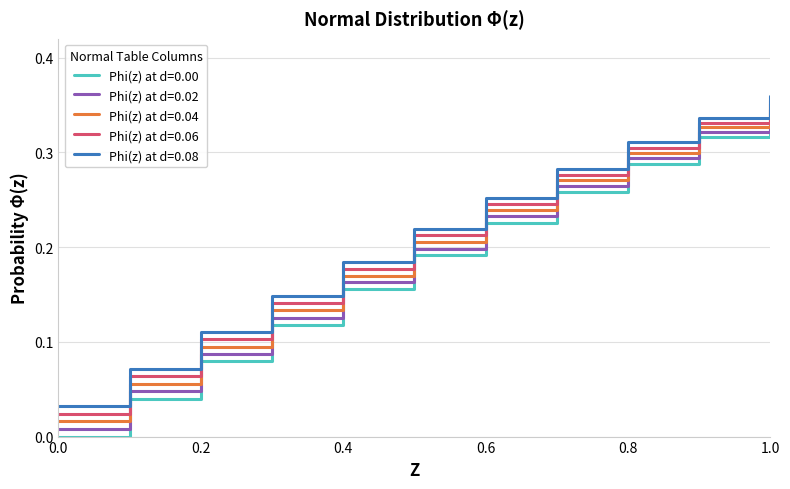

Which series has the widest spread of values?

Phi(z) at d=0.00